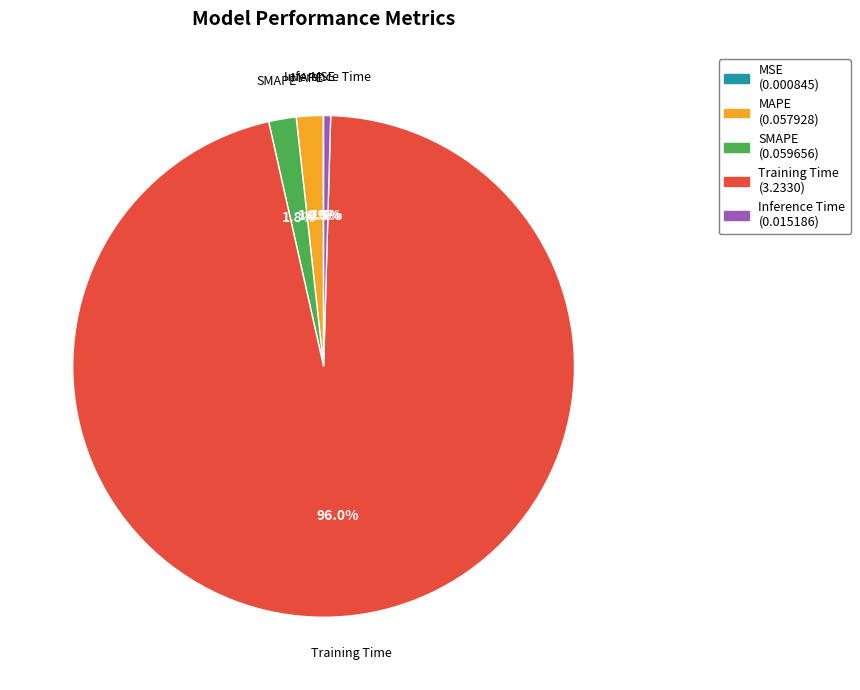

Is the sum of Training Time and MAPE greater than half?

Yes